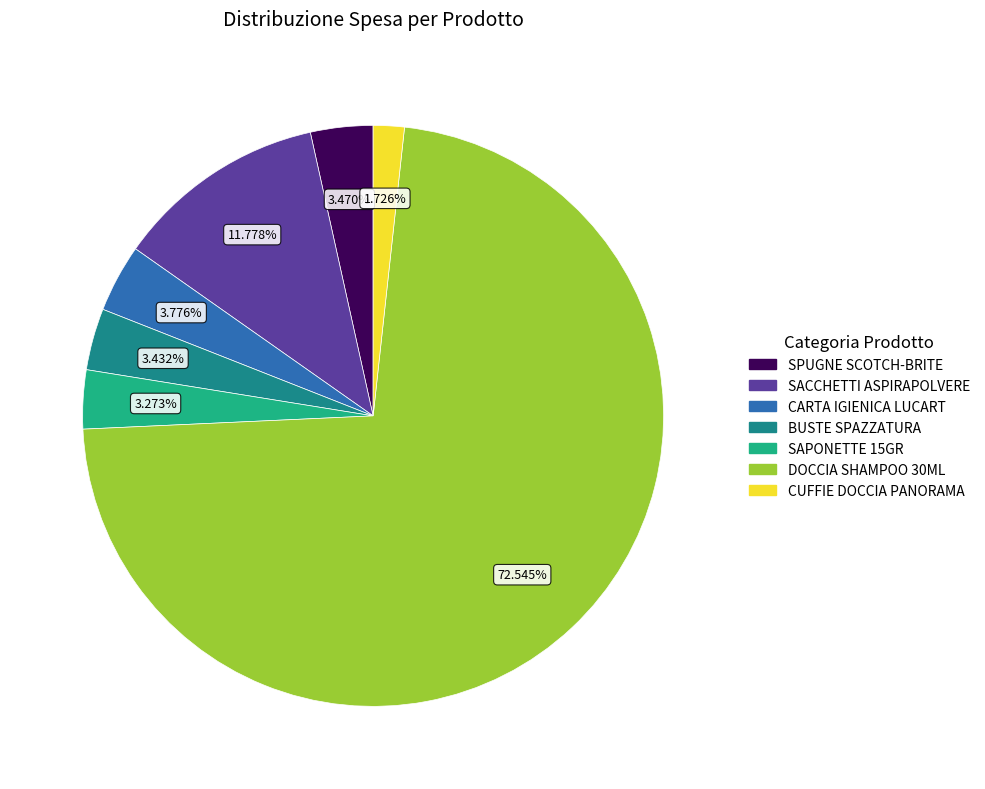

Which category has the smallest portion of the pie?

CUFFIE DOCCIA PANORAMA